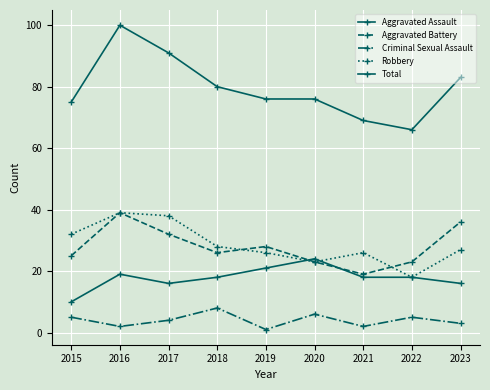

What is the difference between the maximum and minimum values in the Total series?

34